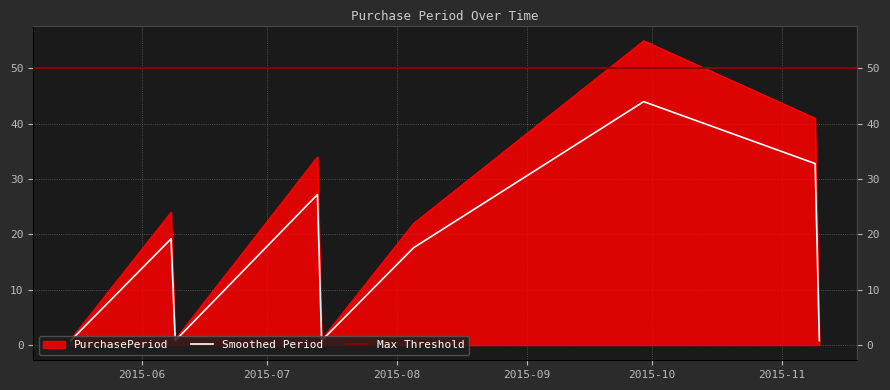

List the labels in order of value, largest first.

2015-09-29, 2015-11-09, 2015-07-13, 2015-06-08, 2015-08-05, 2015-05-15, 2015-06-09, 2015-07-14, 2015-11-10